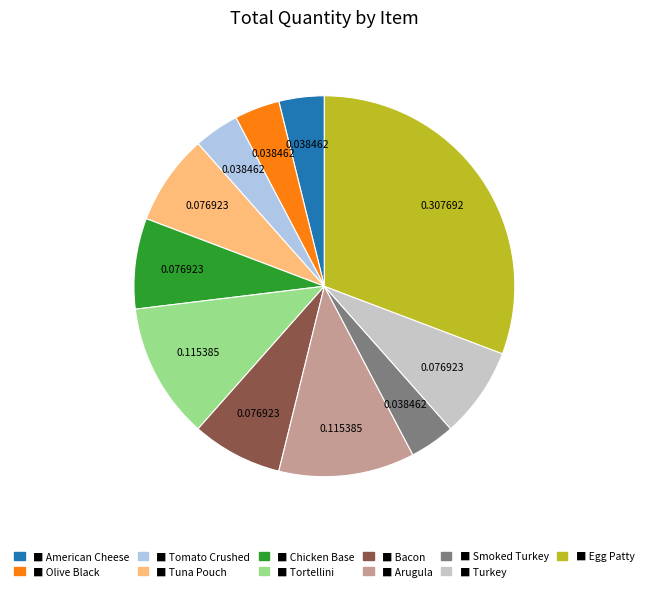

Is there a majority slice in this chart?

No